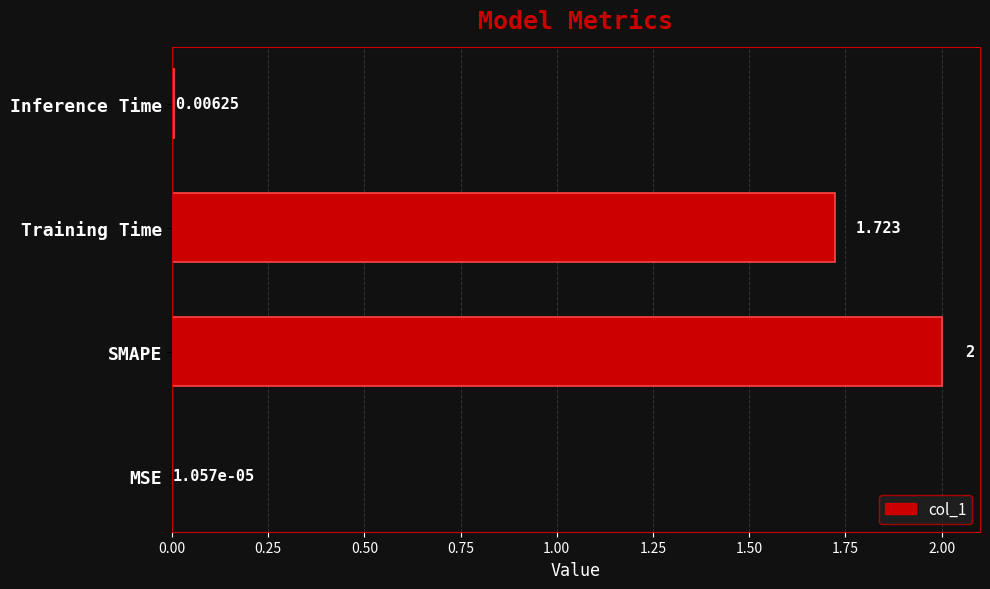

Where is the data nearest to the value 1?

Training Time